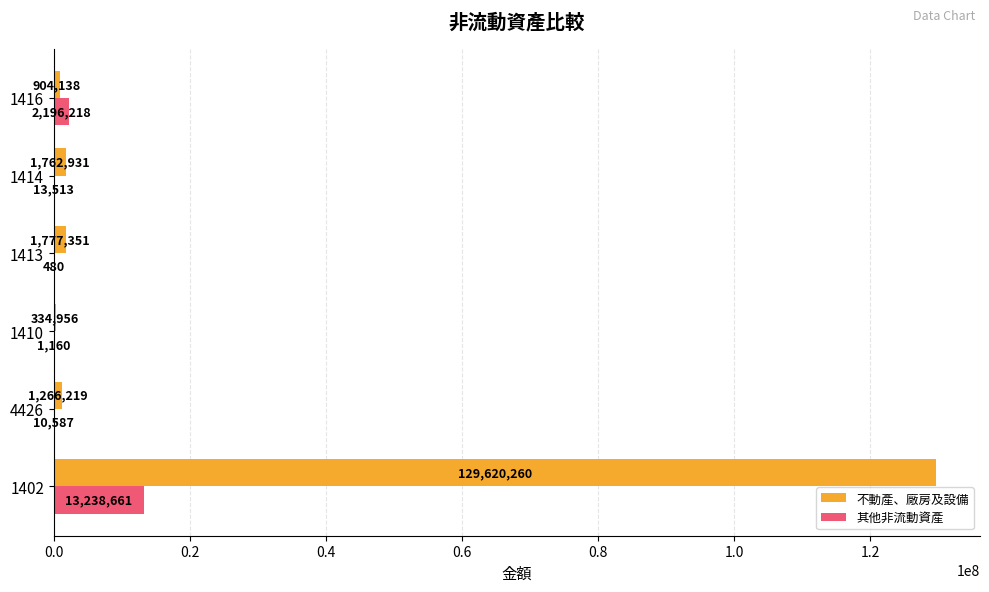

Which series changed the most between 4426 and 1413?

不動產、廠房及設備